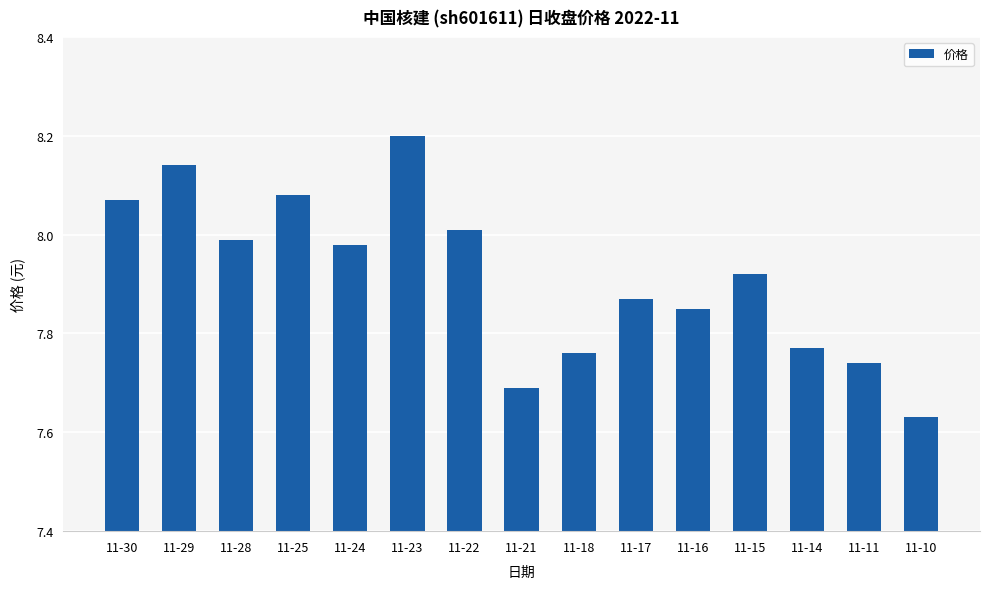

True or false: the data shows 10.5 at 11-11.

False